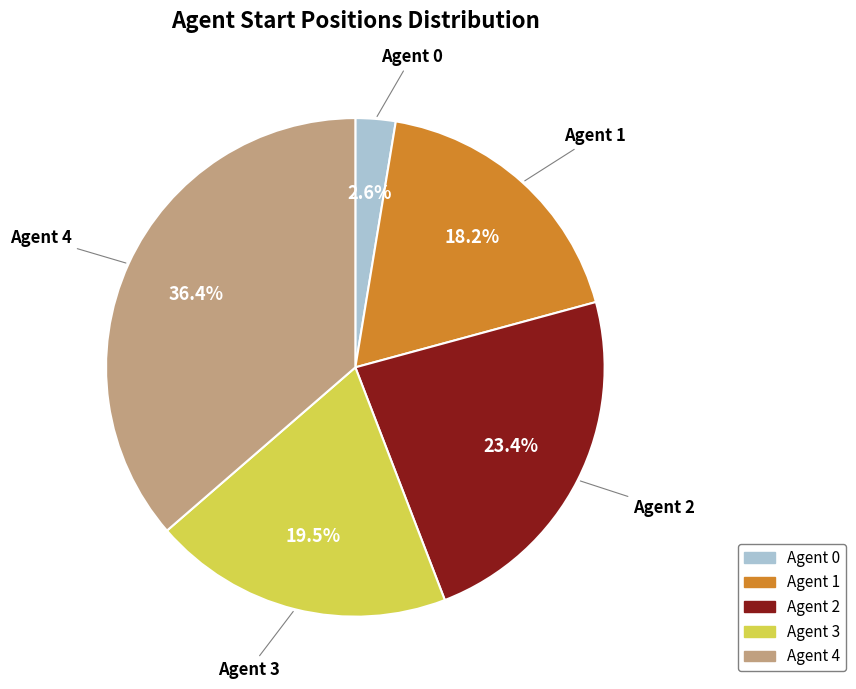

Rank the categories by value from lowest to highest.

Agent 0, Agent 1, Agent 3, Agent 2, Agent 4